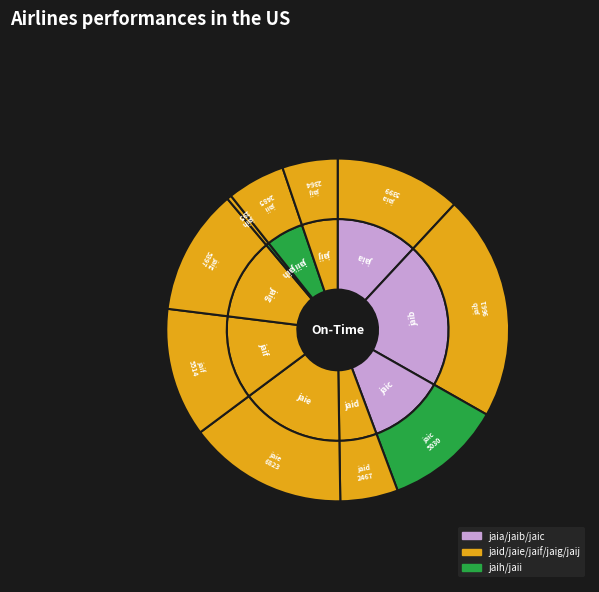

What is the largest slice in the pie chart?

jaib